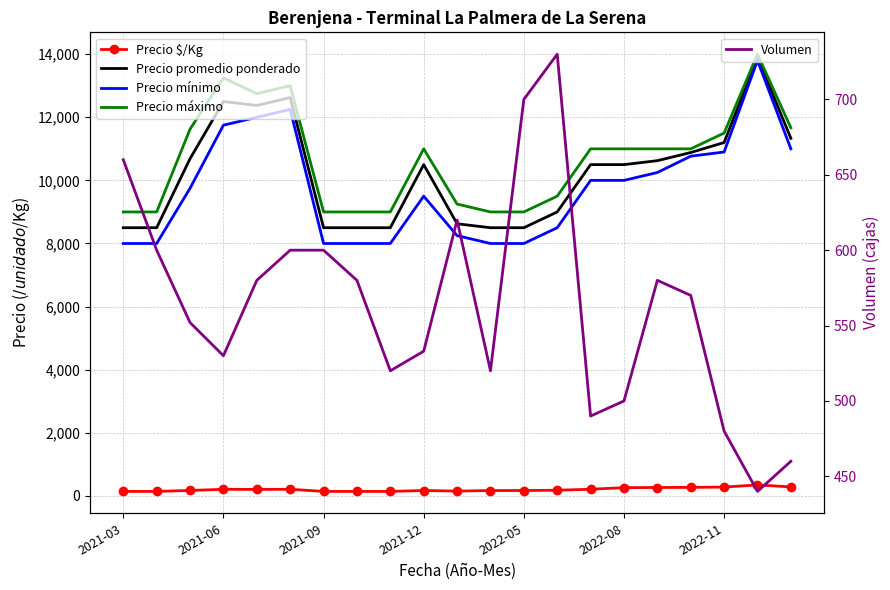

How many series are shown in this chart?

5